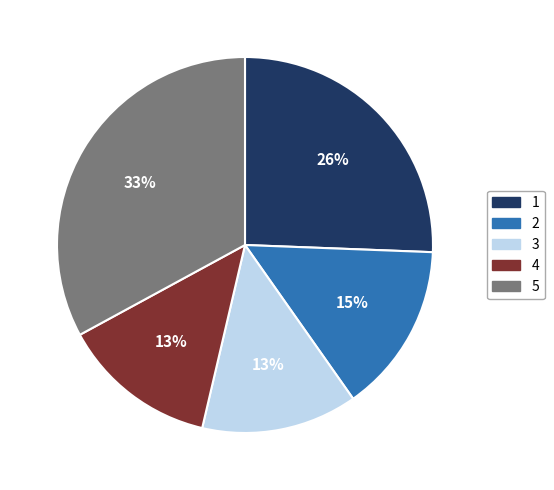

Count the number of slices in the pie.

5